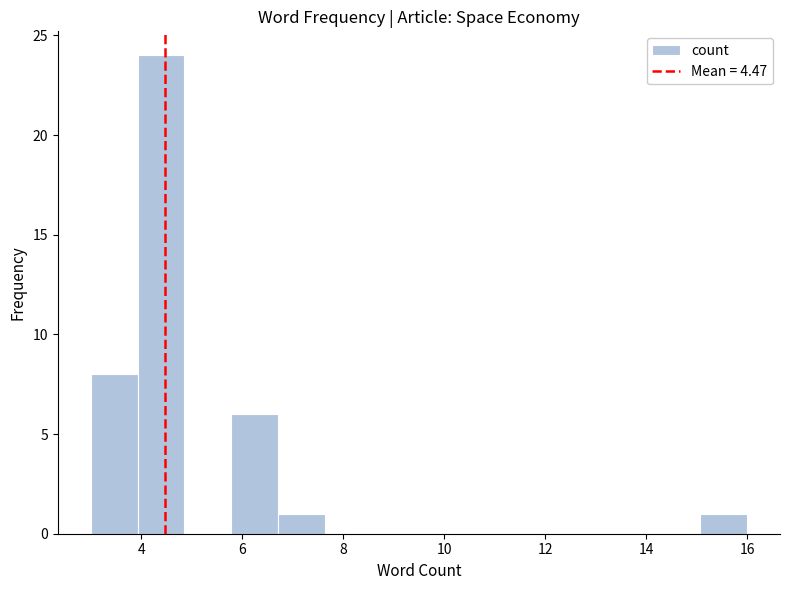

Reading left to right, transcribe this chart: for each bar, give the range it covers on the x-axis and its height. Neither the bar edges nor the heights are printed on the chart, so give them approximately, as read against the axes.

3.0 to 4.0: 8
4.0 to 4.8: 24
4.8 to 5.8: 0
5.8 to 6.8: 6
6.8 to 7.6: 1
7.6 to 8.6: 0
8.6 to 9.6: 0
9.6 to 10.4: 0
10.4 to 11.4: 0
11.4 to 12.2: 0
12.2 to 13.2: 0
13.2 to 14.2: 0
14.2 to 15.0: 0
15.0 to 16.0: 1